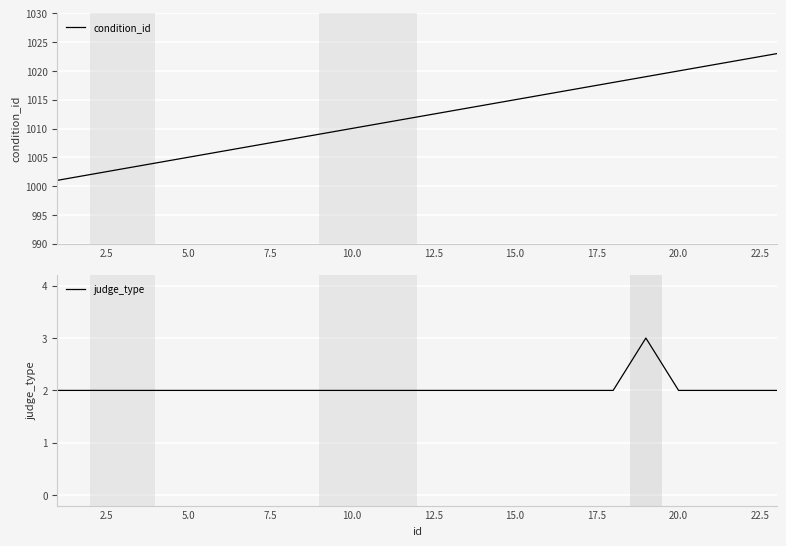

How many distinct data groups are displayed?

2